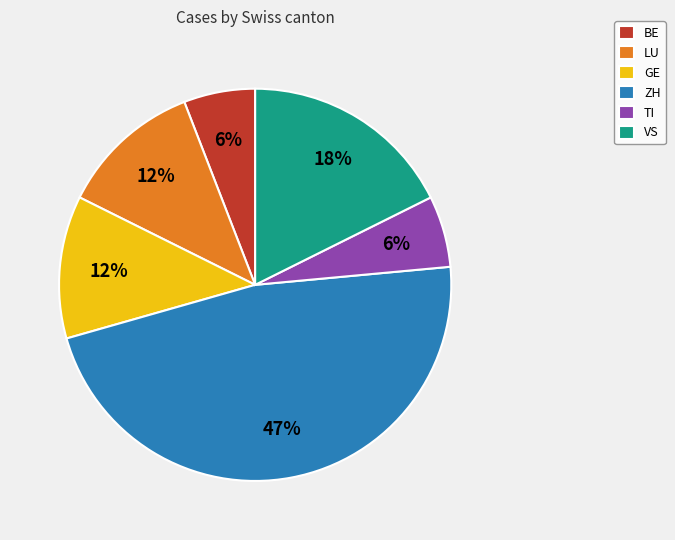

True or false: TI accounts for 6% of the total.

True